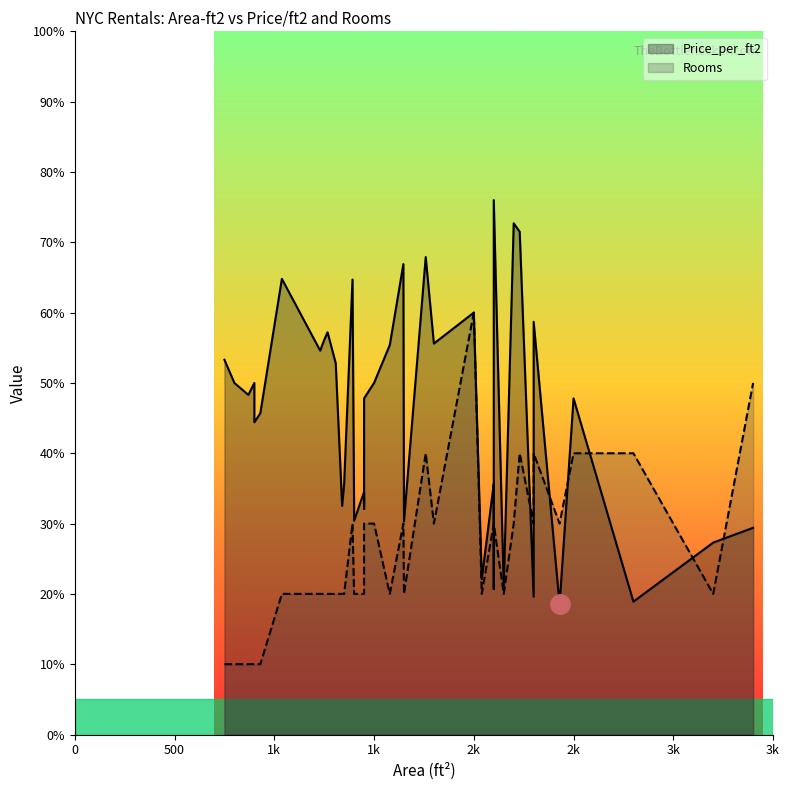

What is the value of the Rooms point at the 33rd from the left?

3.0